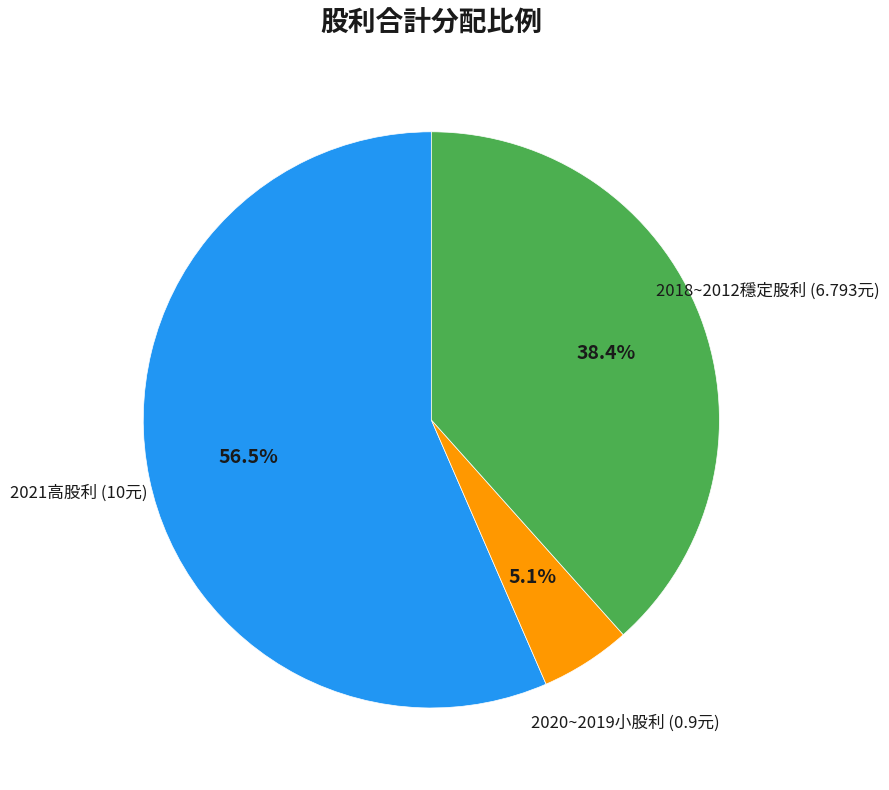

Is there a majority slice in this chart?

Yes